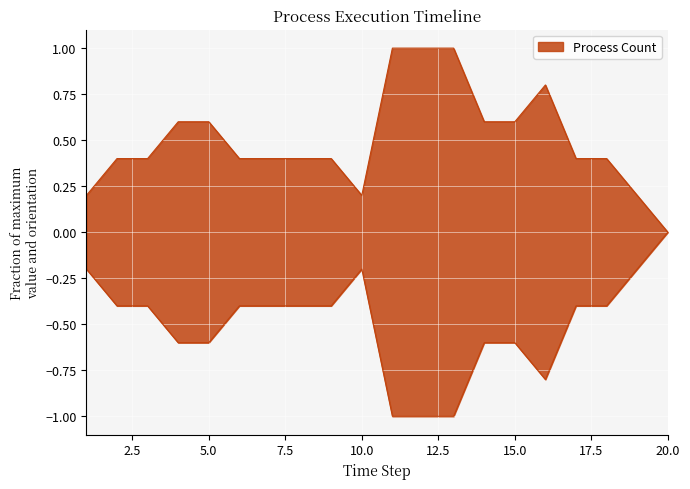

Reading left to right, transcribe all the data shown in this chart.

0.2	0.4	0.4	0.6	0.6	0.4	0.4	0.4	0.4	0.2	1.0	1.0	1.0	0.6	0.6	0.8	0.4	0.4	0.2	0.0